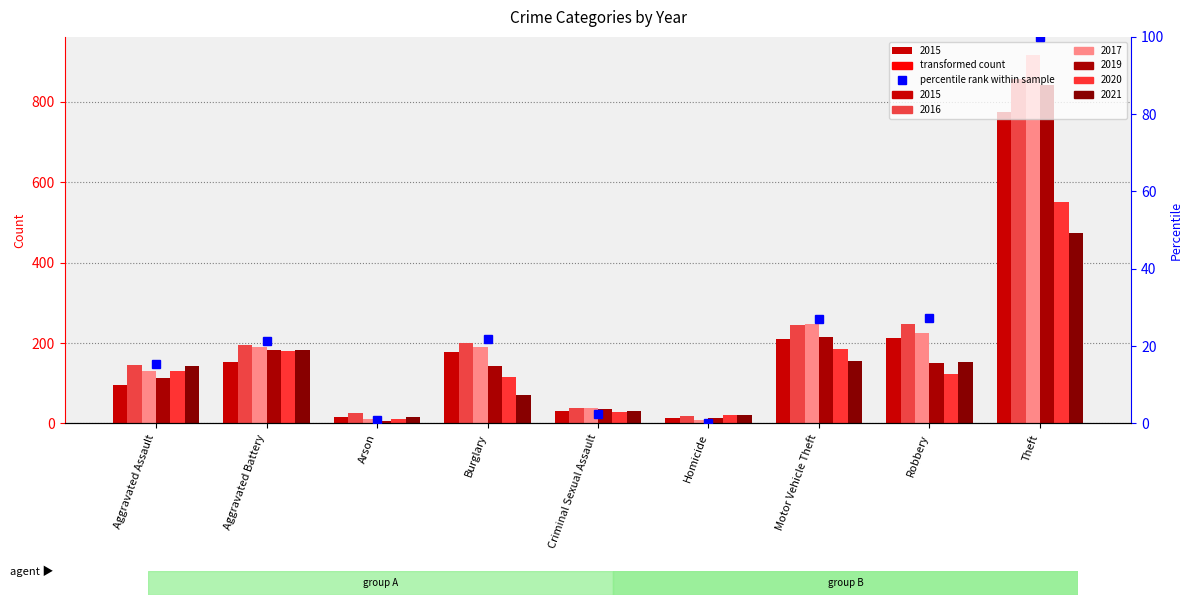

Count the number of values greater than 21.

5